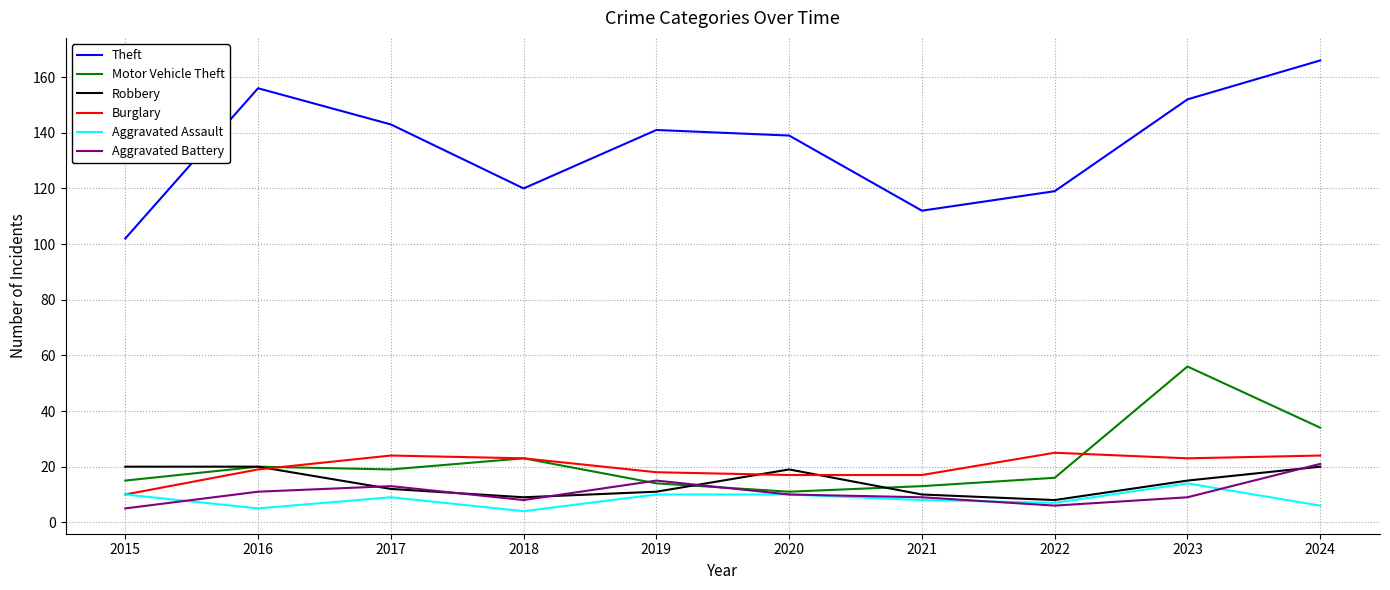

What is the total value across all series at 2018?

187